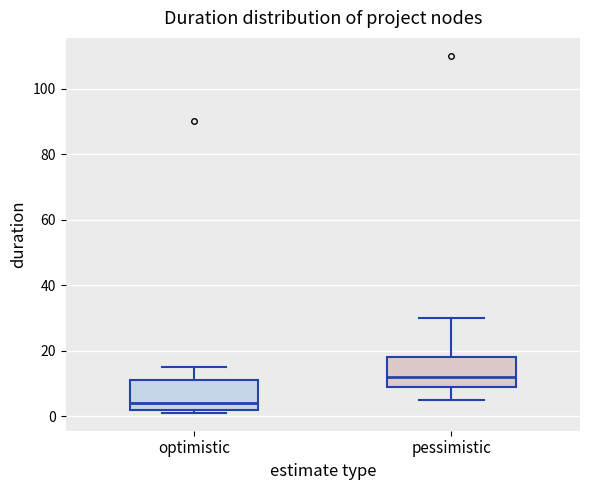

Which box's median line is the lowest?

optimistic